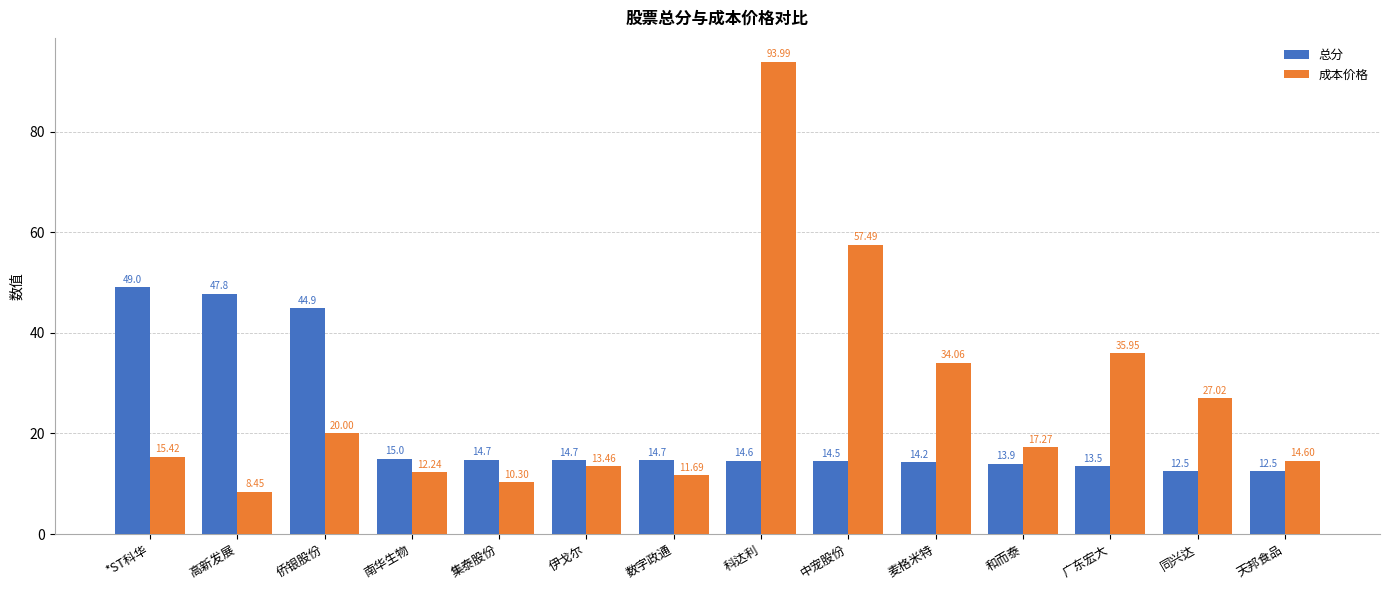

What is the sum of all 总分 values?

296.7